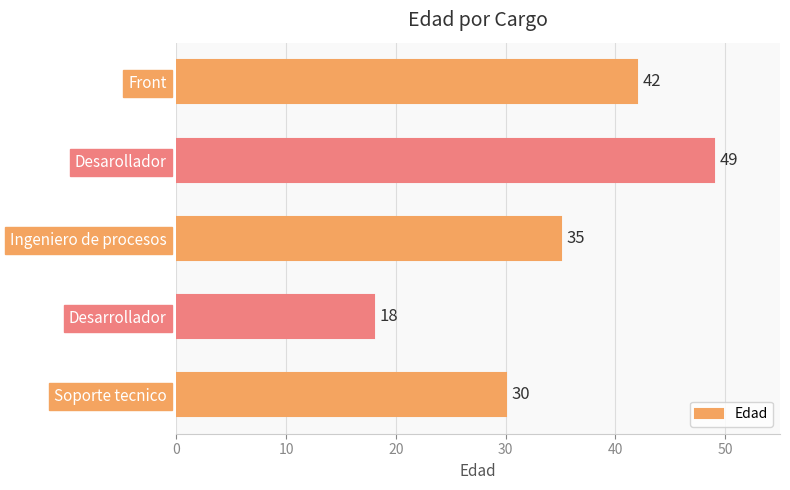

What is the greatest value displayed?

49